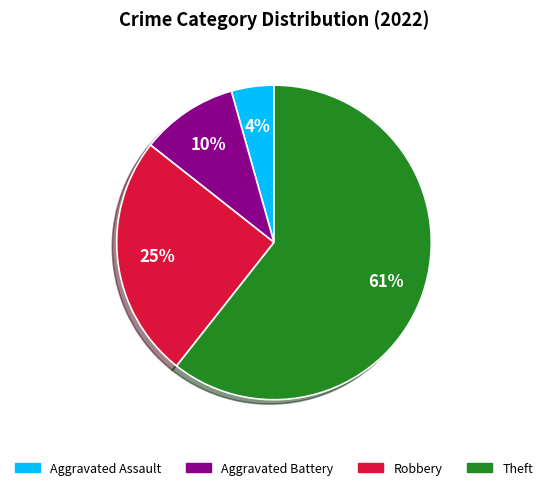

Which category has the biggest portion of the pie?

Theft